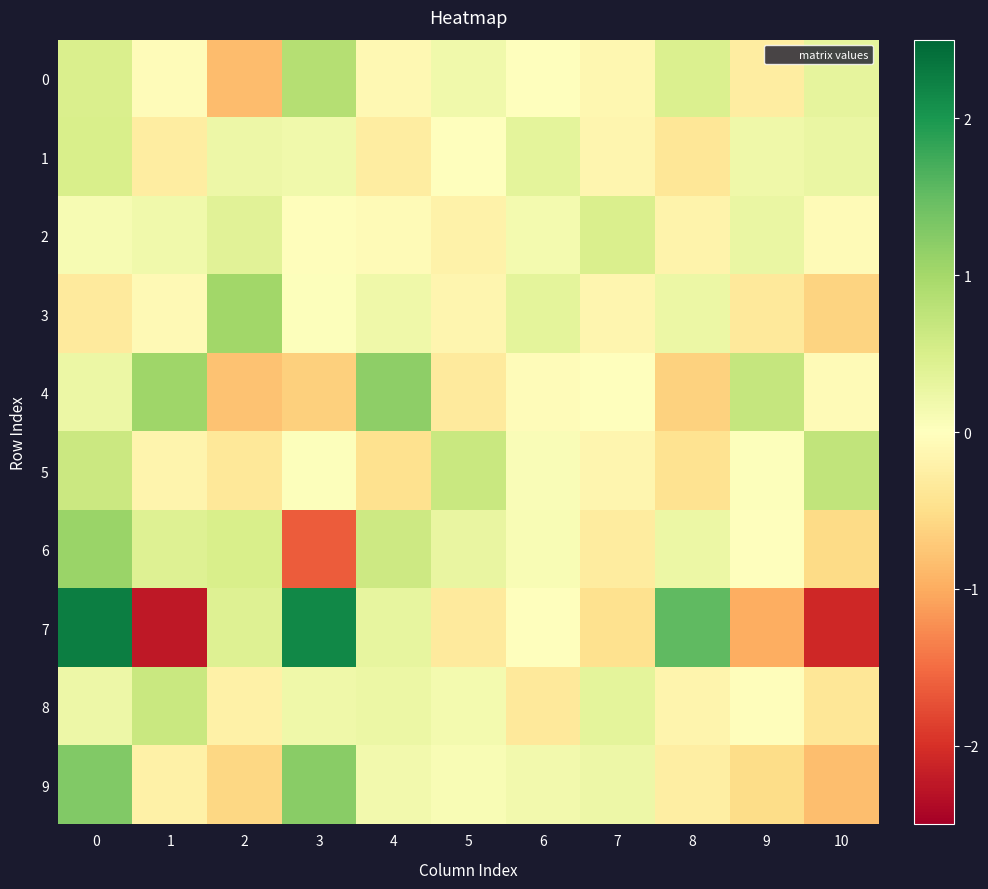

Rank the series by their maximum value, from lowest to highest.

2, 1, 8, 5, 0, 3, 6, 4, 9, 7